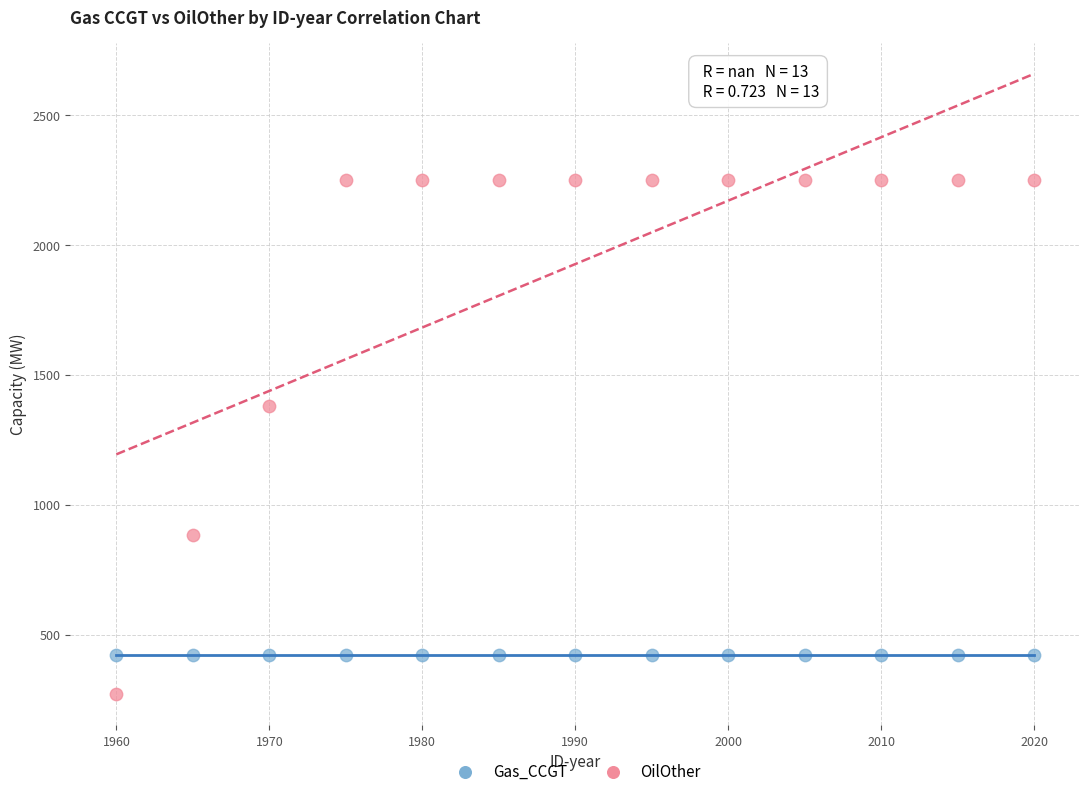

In the OilOther series, what Y value is closest to 1260?

1380